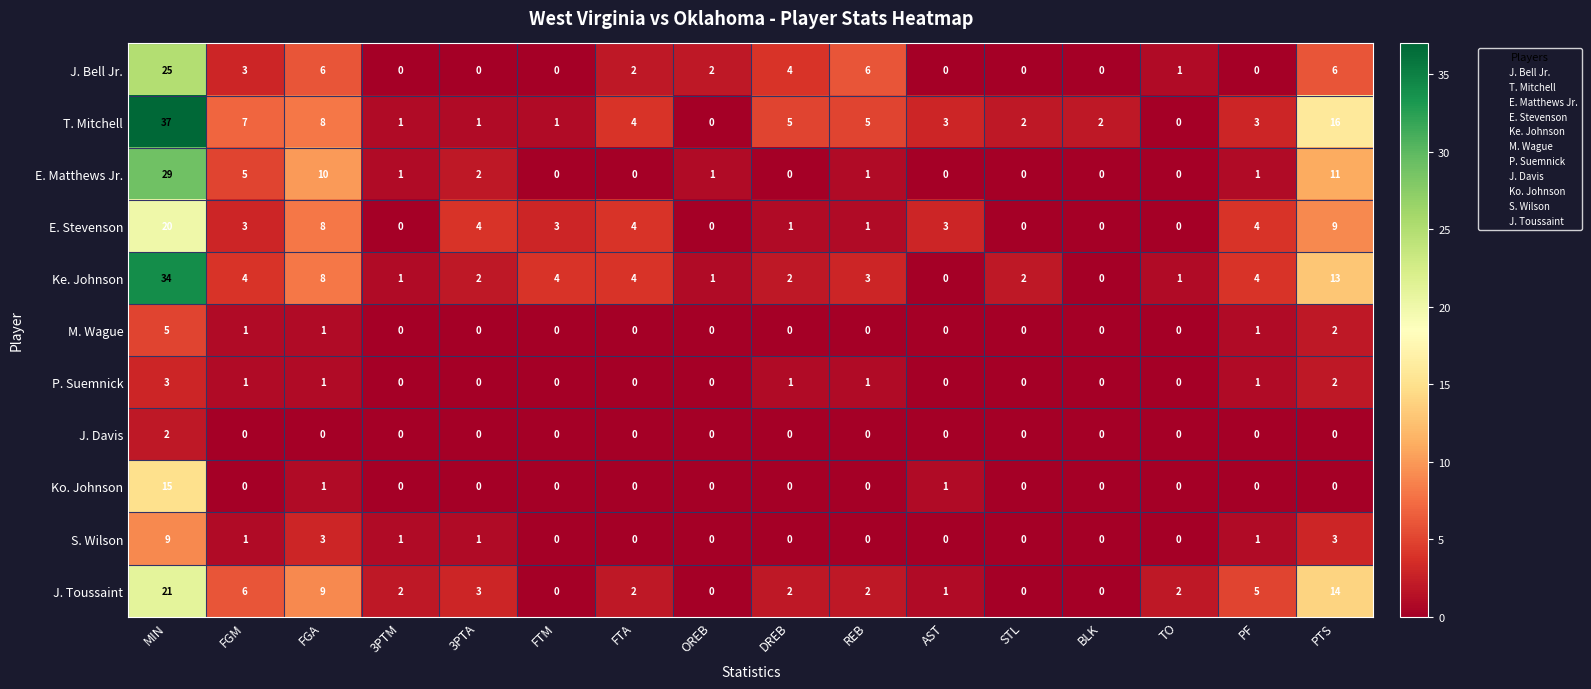

What is the difference between the highest and lowest values at STL?

2